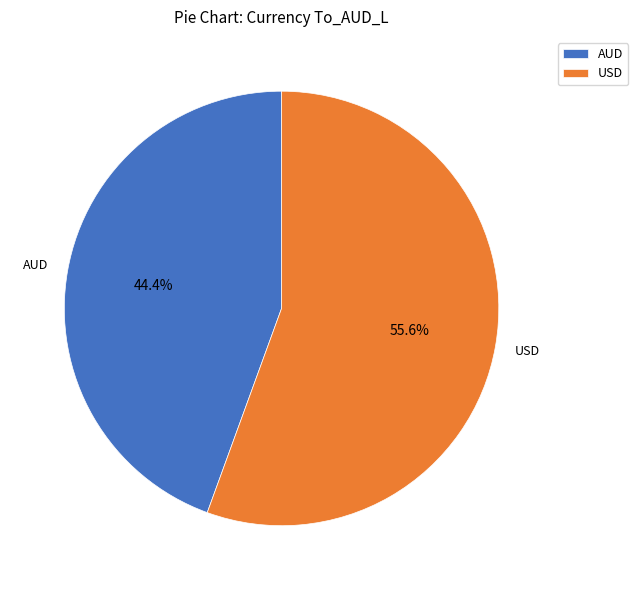

Which category has the biggest portion of the pie?

USD